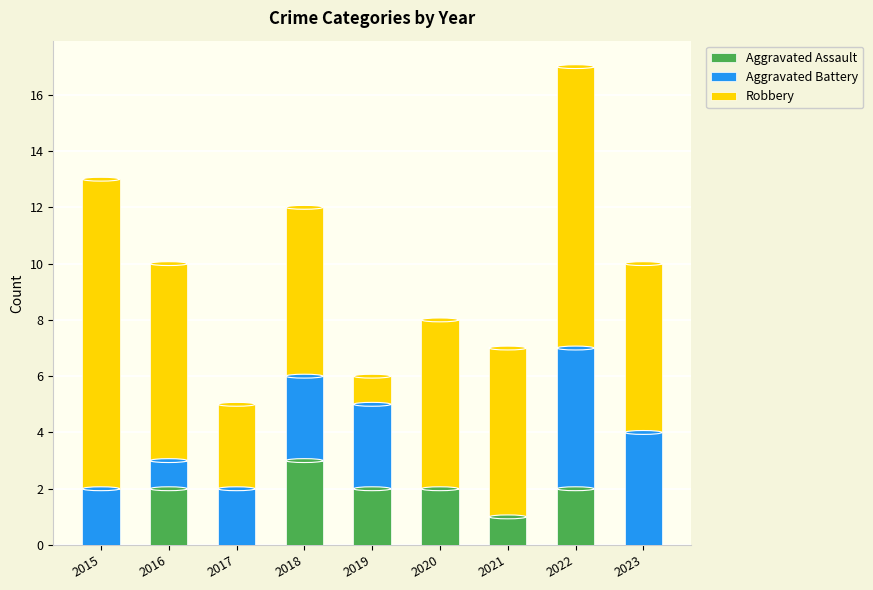

Reading left to right, transcribe the values for Aggravated Assault.

2015=0	2016=2	2017=0	2018=3	2019=2	2020=2	2021=1	2022=2	2023=0